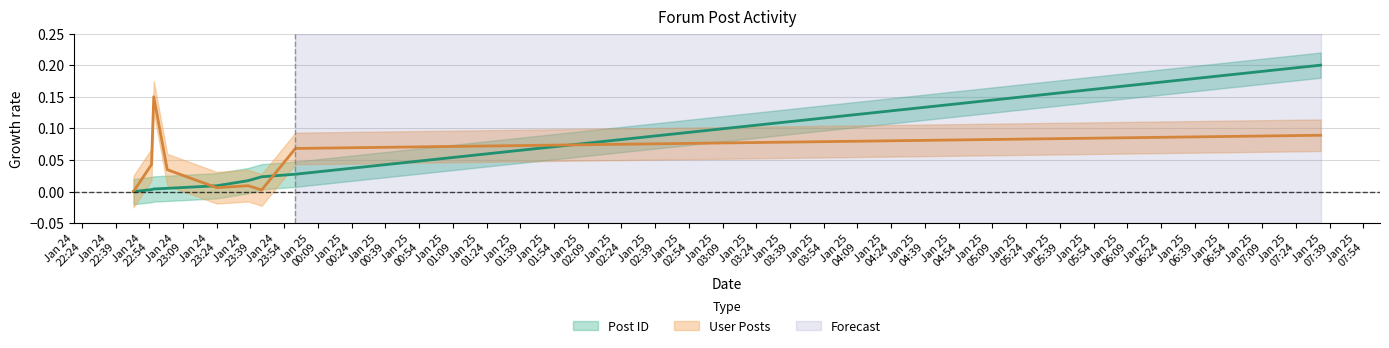

Rank the series at Jan 25
00:09 from lowest to highest value.

Post ID, User Posts